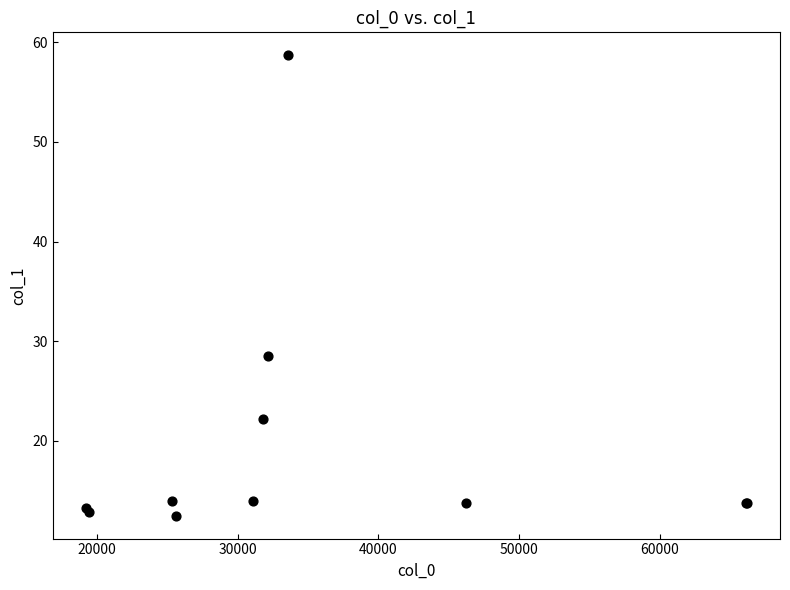

What Y value in the scatter plot is closest to 35?

28.6